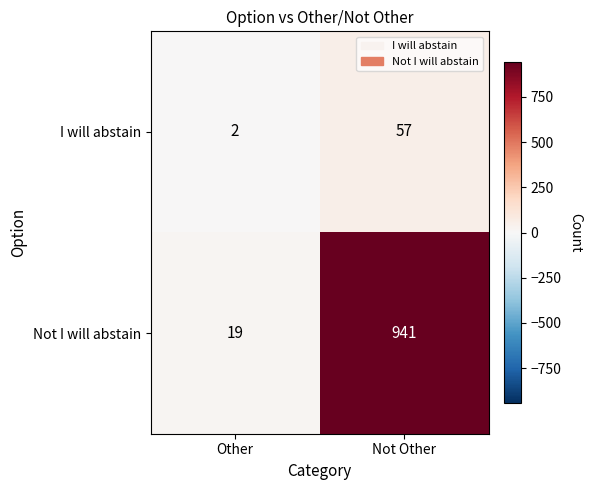

Reading right to left, what are all the values shown in this chart?

I will abstain: Not Other=57	Other=2
Not I will abstain: Not Other=941	Other=19